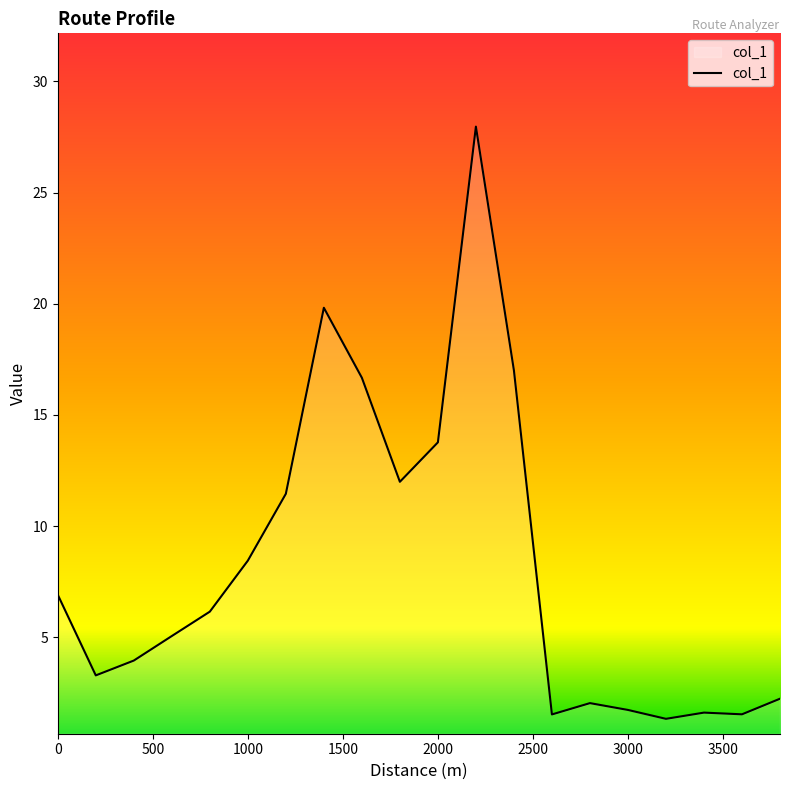

What is the greatest value displayed?

28.0